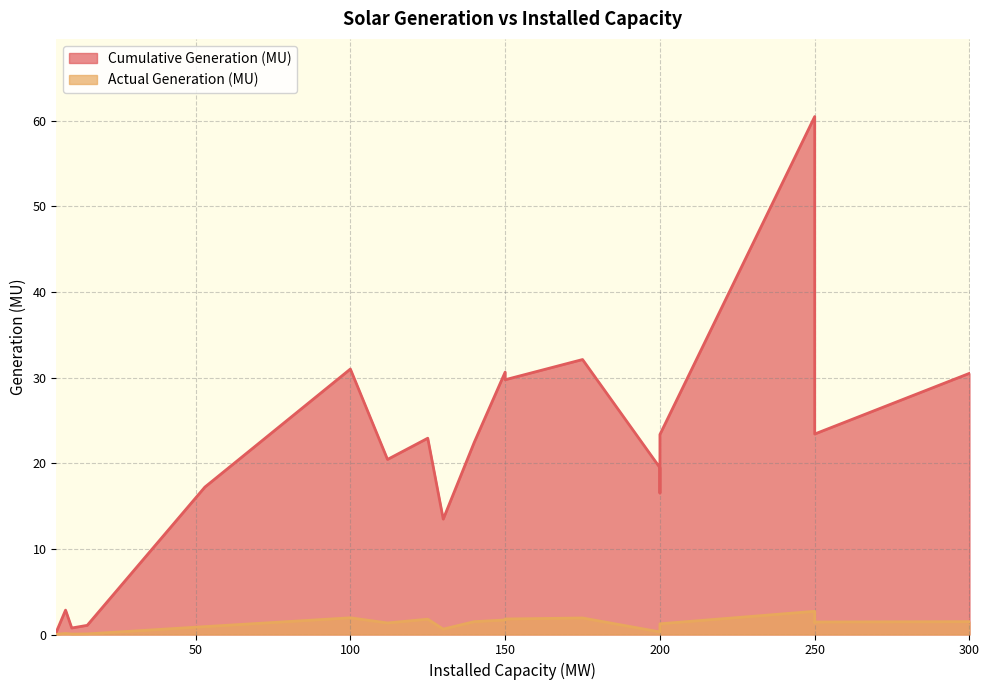

What is the greatest value displayed?

60.5